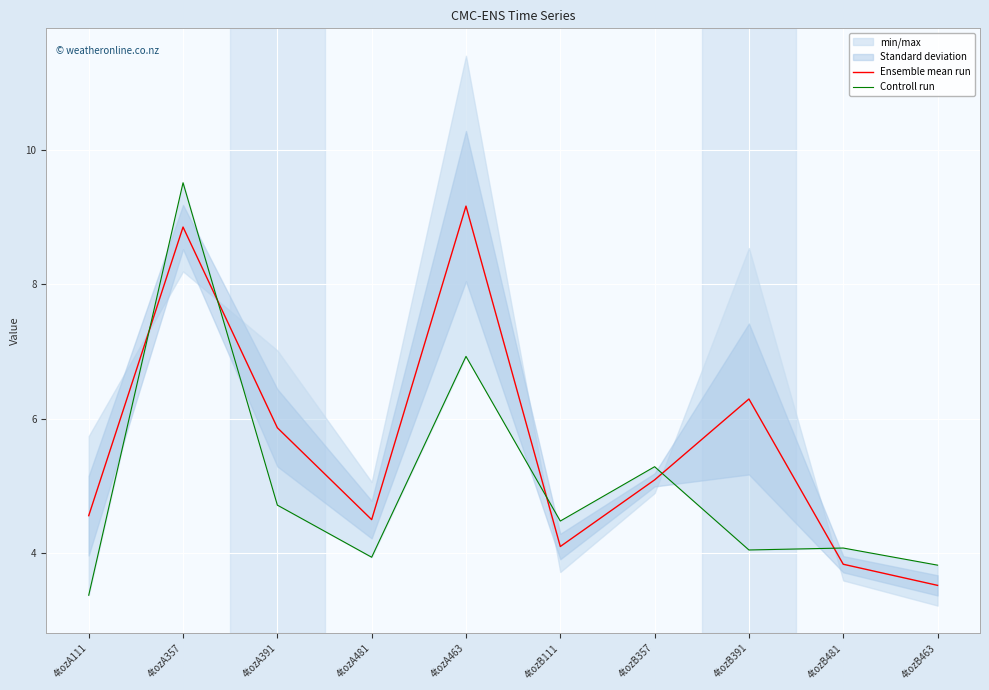

True or false: Ensemble mean run has more than 1 interior local peaks.

True